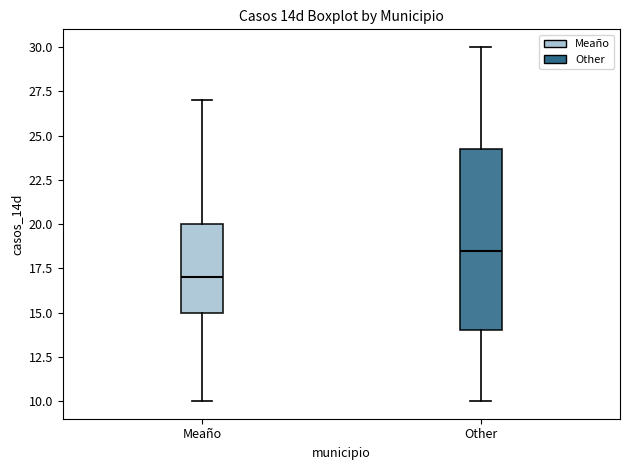

Where is the lower edge of the box for Meaño on the y-axis? The values are not printed on the chart, so give them approximately, as read against the axis.

15.0